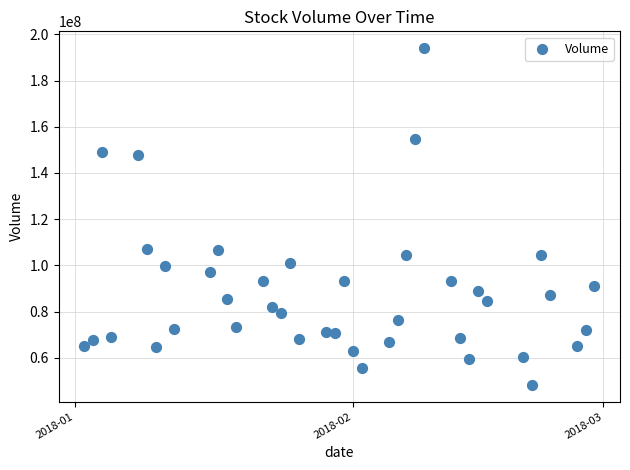

What is the range of Y values (max minus min)?

145711500